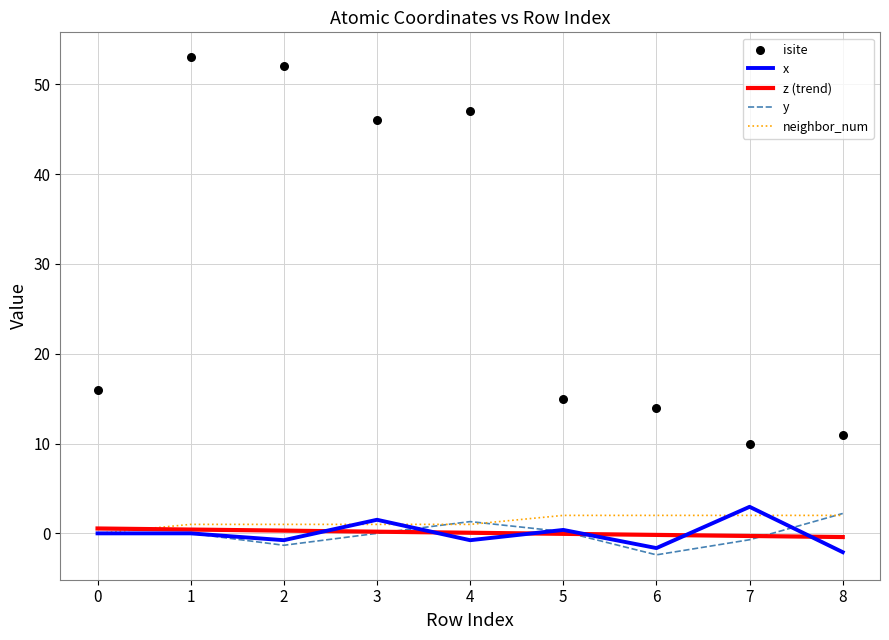

Is the value of y at 7 greater than the value of neighbor_num at 3?

No